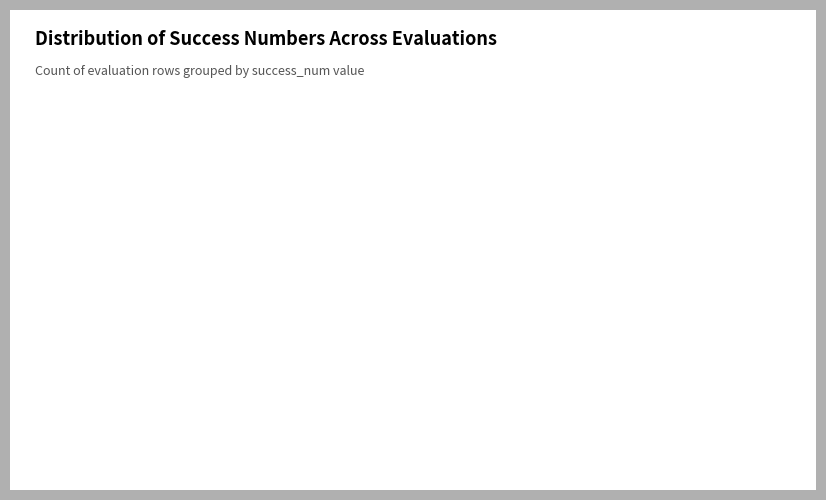

Is there any slice that represents more than half of the pie?

Yes